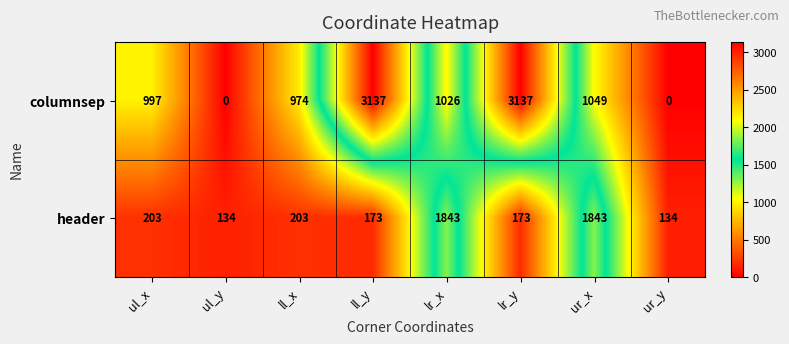

What is the difference between the header values at ul_x and ur_x?

1640